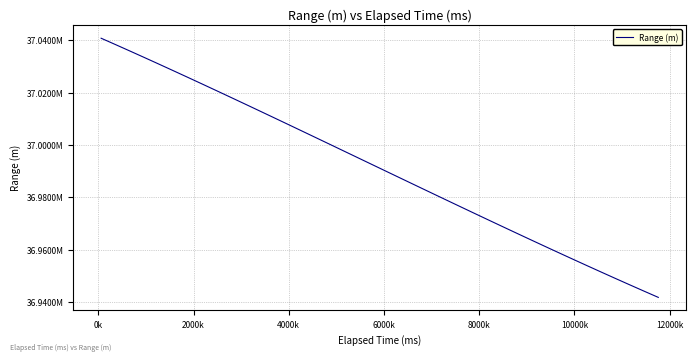

What is the difference between the maximum and minimum values?

98978.9